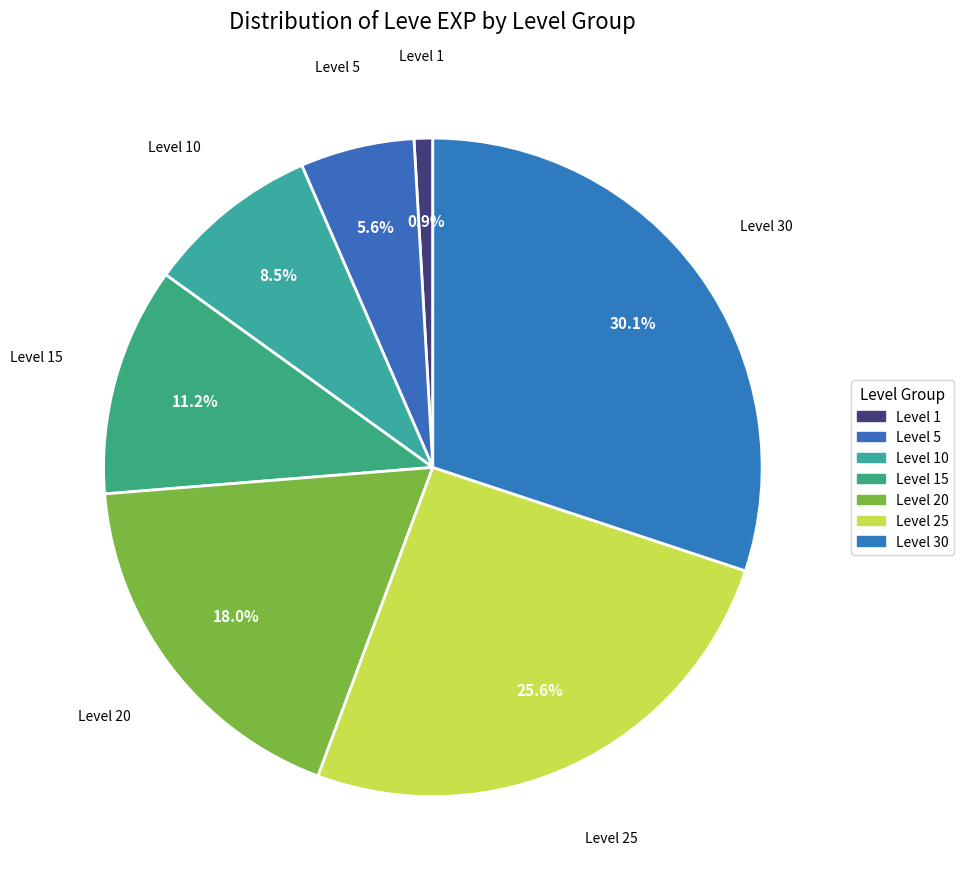

How many segments does this pie chart have?

7